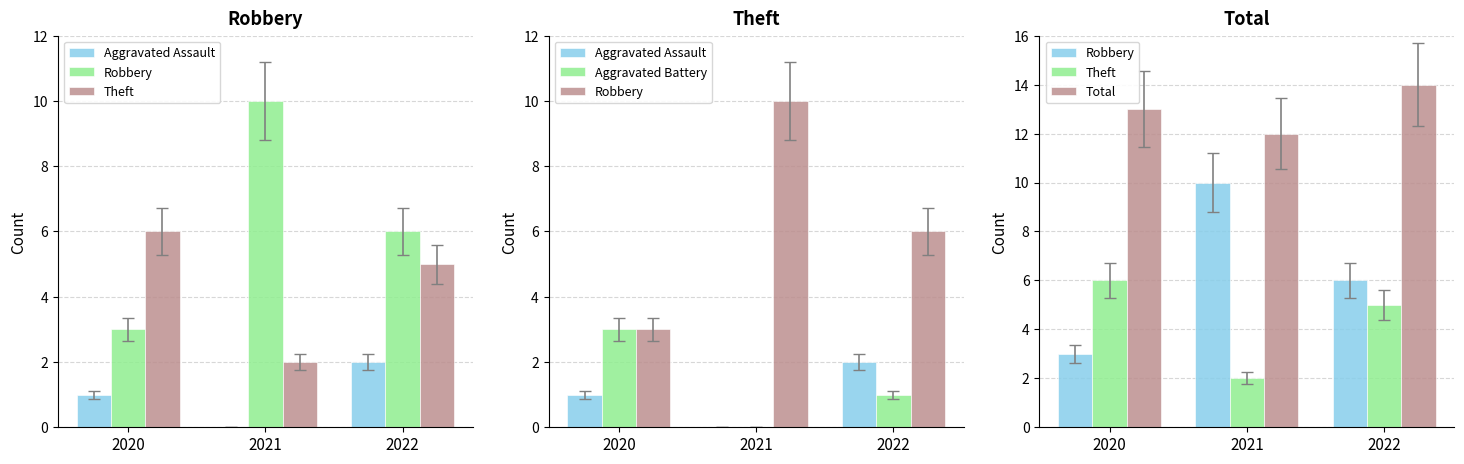

At which label does Robbery first exceed 6?

2021